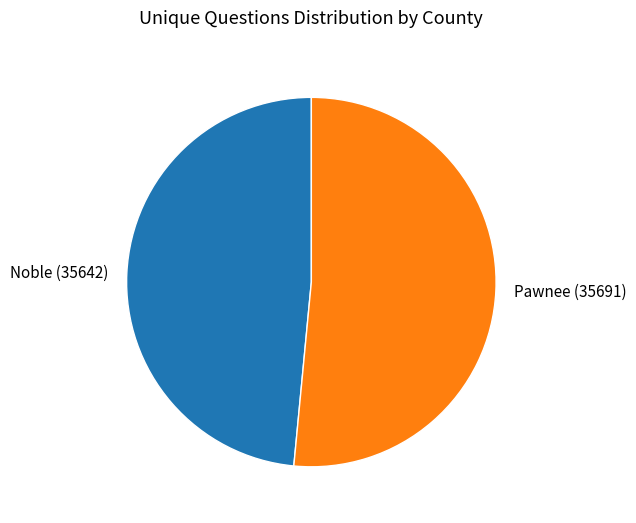

The Noble (35642) slice represents 59% of the pie. True or false?

False